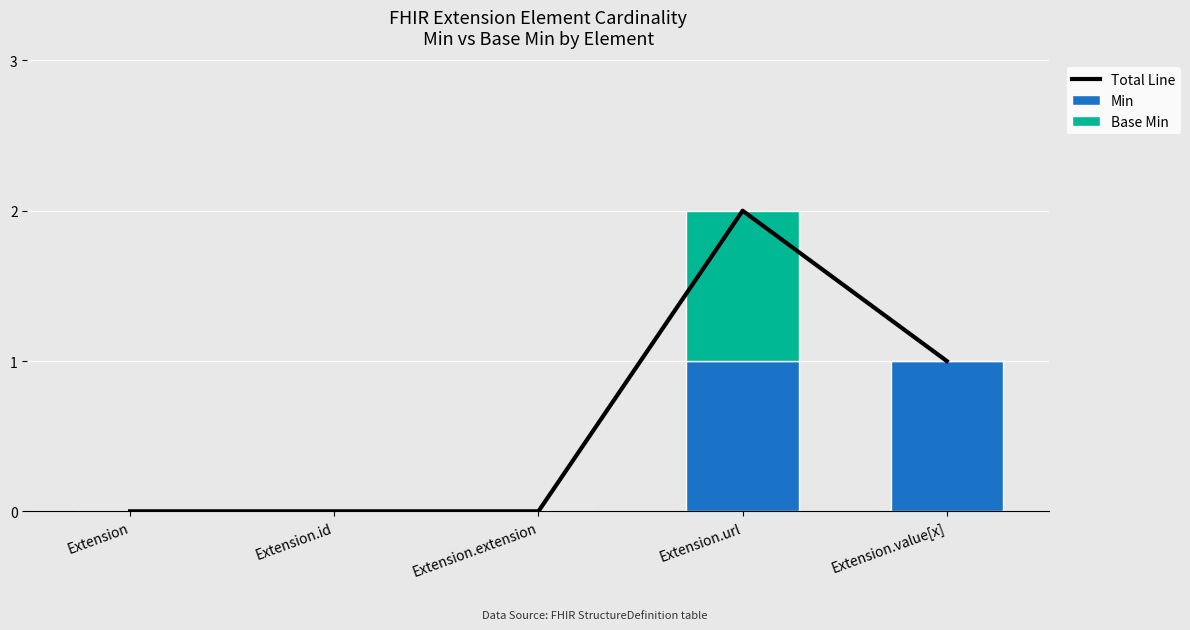

How many categories are shown in the chart?

5